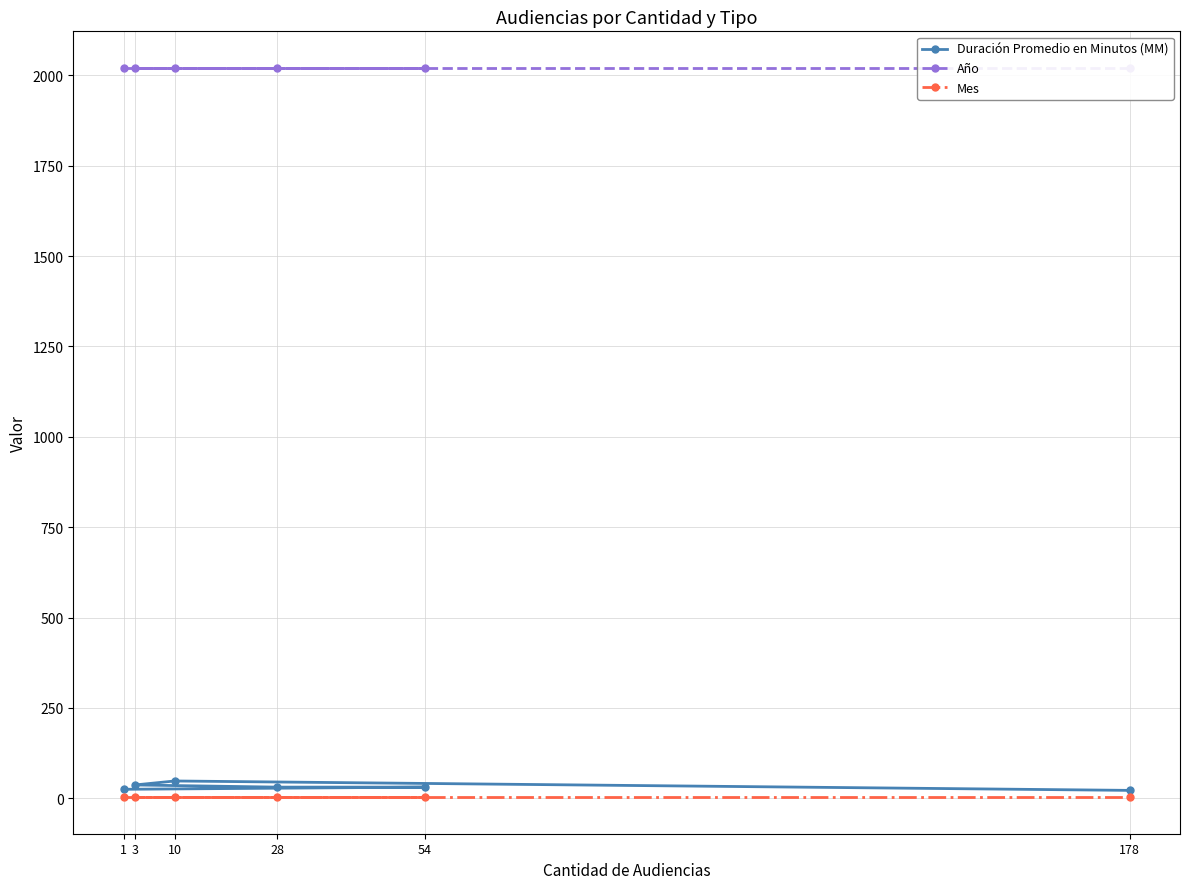

At which label is Mes closest to 3?

1